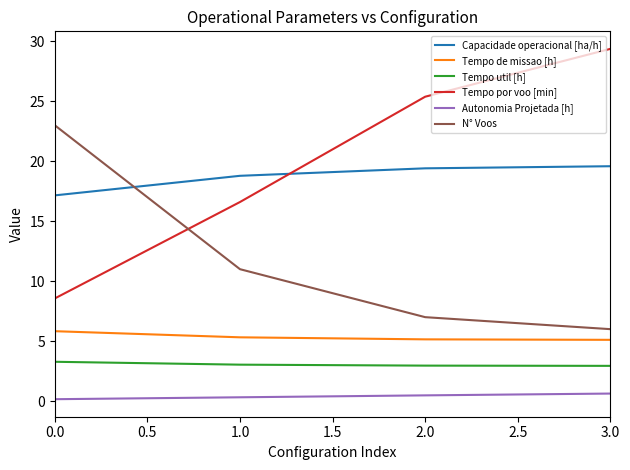

Which series has the largest range (max minus min)?

Tempo por voo [min]